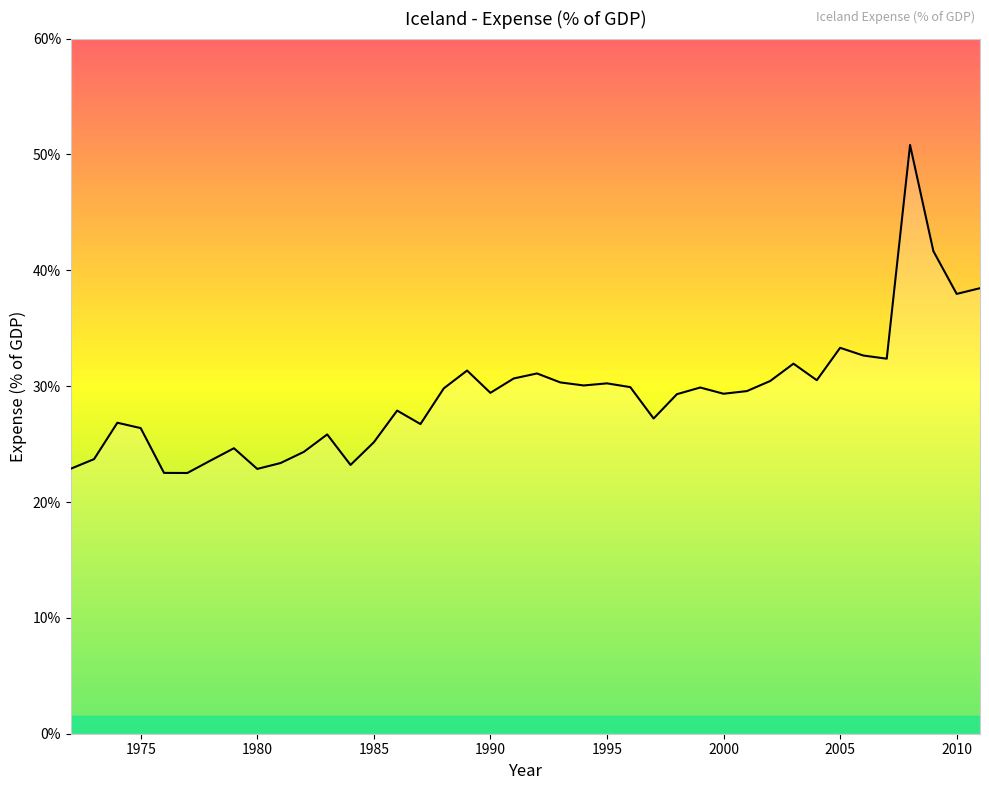

What is the smallest value displayed?

22.5